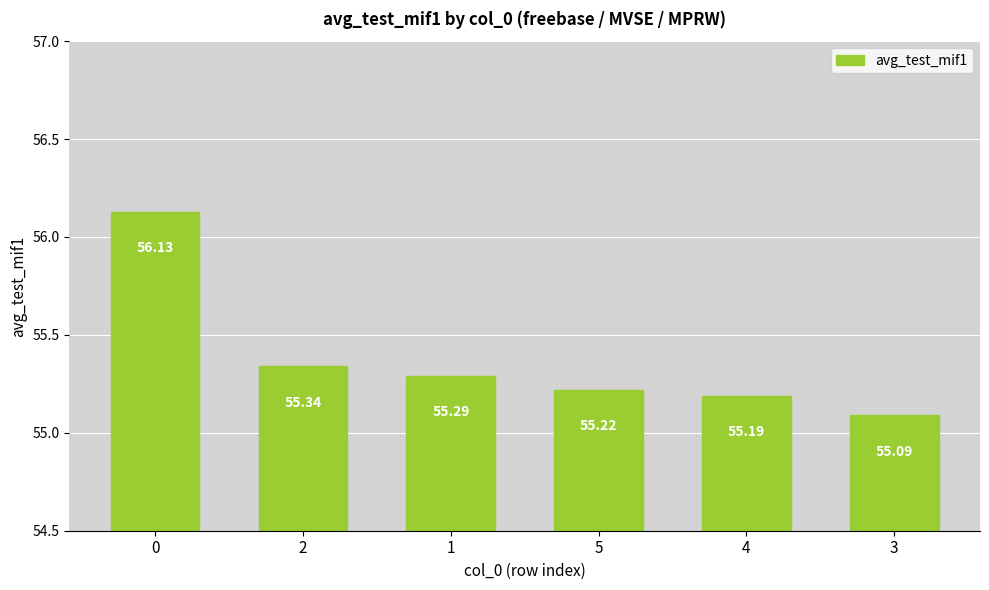

What is the difference between the values at 5 and 1?

0.1